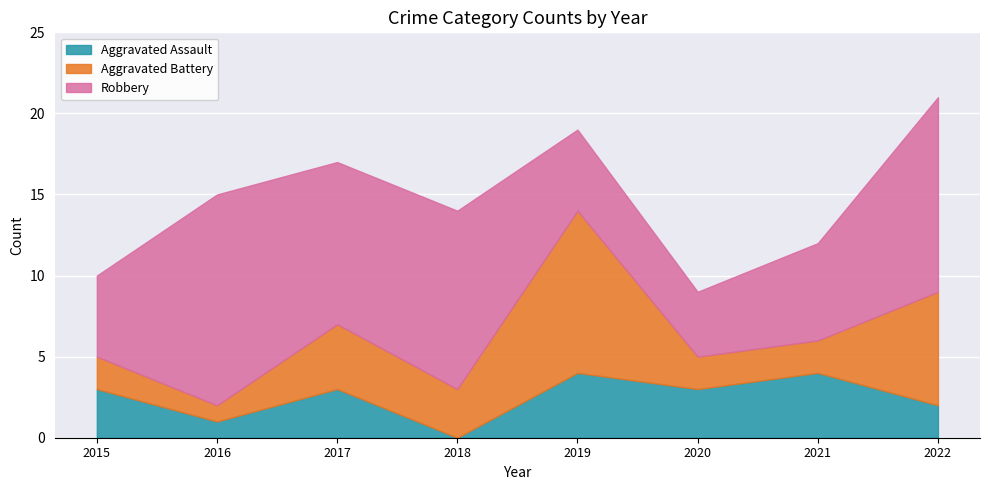

What is the value of the Aggravated Assault point at the 2nd from the left?

1